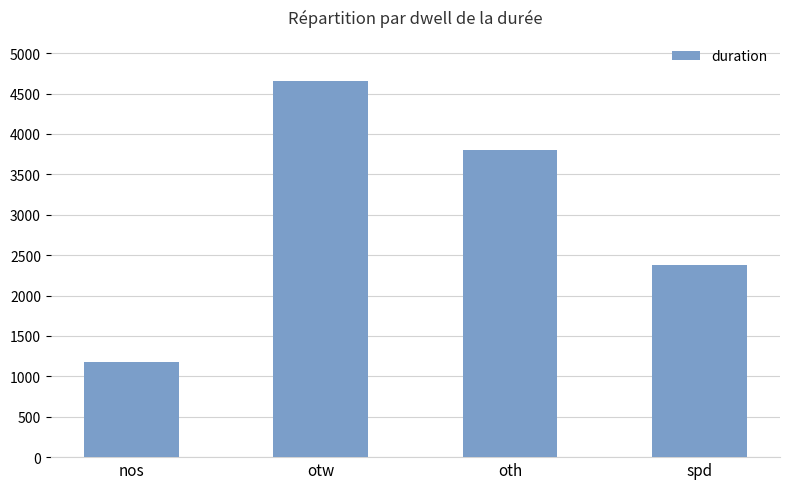

Rank the categories by value from lowest to highest.

nos, spd, oth, otw